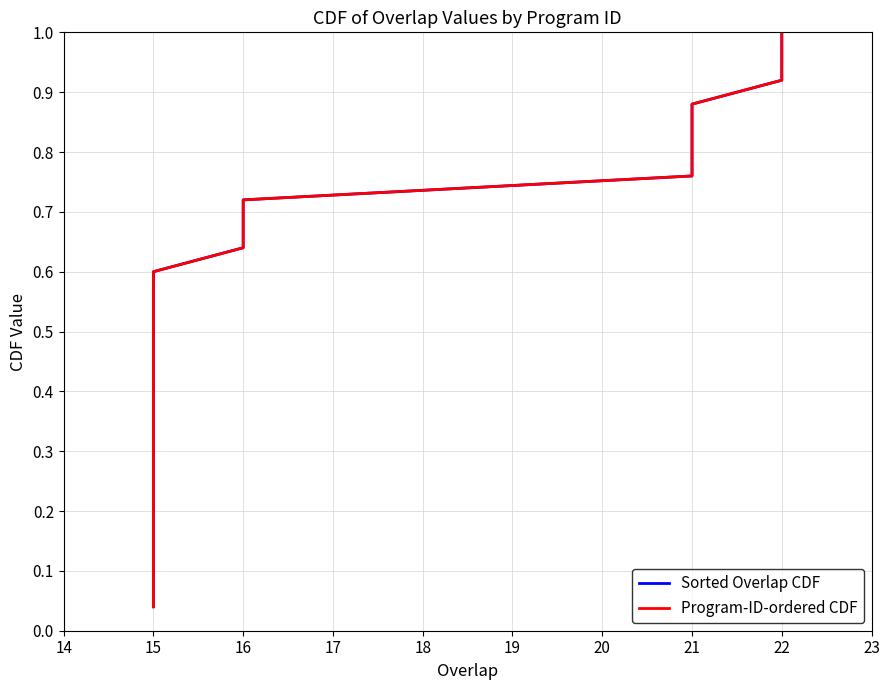

Reading left to right, what are all the values shown in this chart?

Sorted Overlap CDF: 0.0	0.1	0.1	0.2	0.2	0.2	0.3	0.3	0.4	0.4	0.4	0.5	0.5	0.6	0.6	0.6	0.7	0.7	0.8	0.8	0.8	0.9	0.9	1.0	1.0
Program-ID-ordered CDF: 0.0	0.1	0.1	0.2	0.2	0.2	0.3	0.3	0.4	0.4	0.4	0.5	0.5	0.6	0.6	0.6	0.7	0.7	0.8	0.8	0.8	0.9	0.9	1.0	1.0